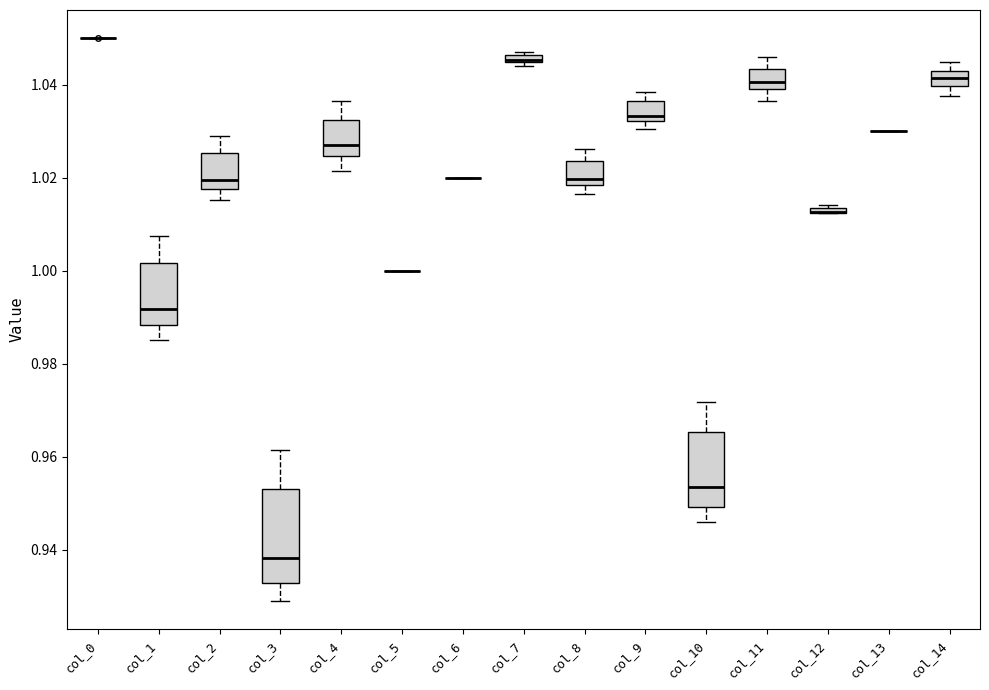

Comparing the boxes themselves (not the whiskers), which one is the tallest?

col_3